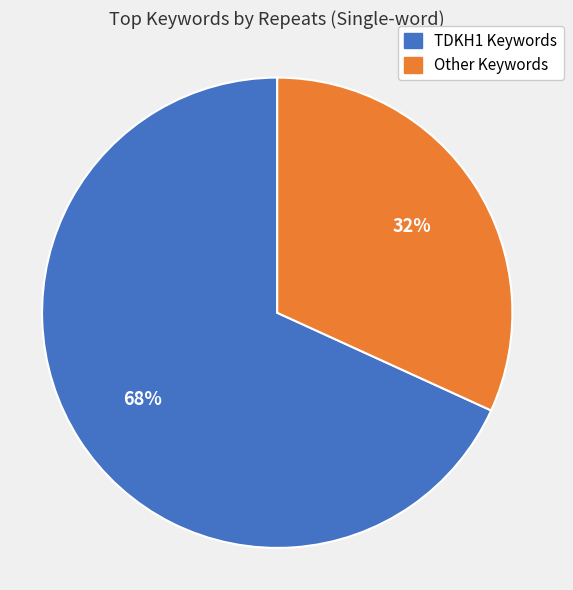

To the nearest percent, what is the average slice percentage?

50%